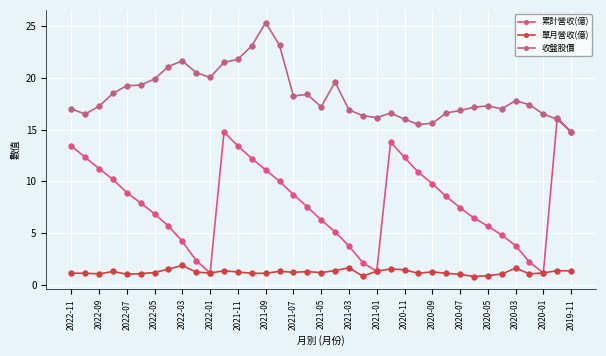

Which series has the largest range (max minus min)?

累計營收(億)